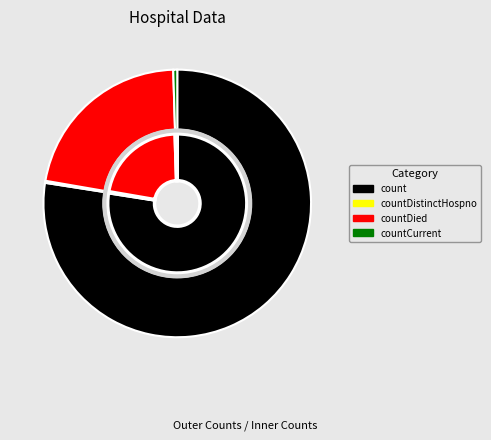

Do countCurrent and countDied together represent more than half of the pie?

No